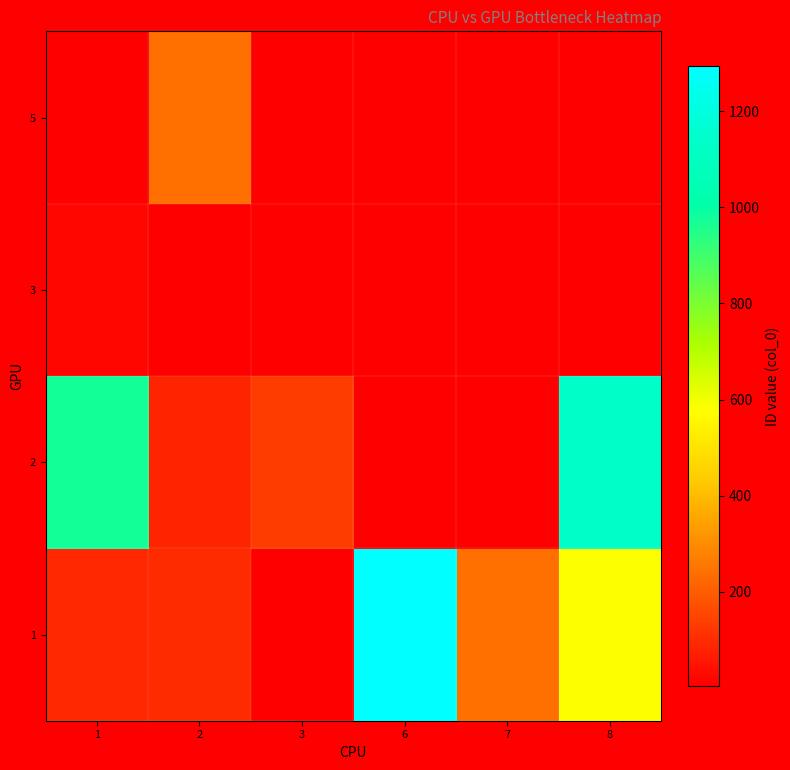

What is the sum of the 1 values at 1 and 3?

97.6